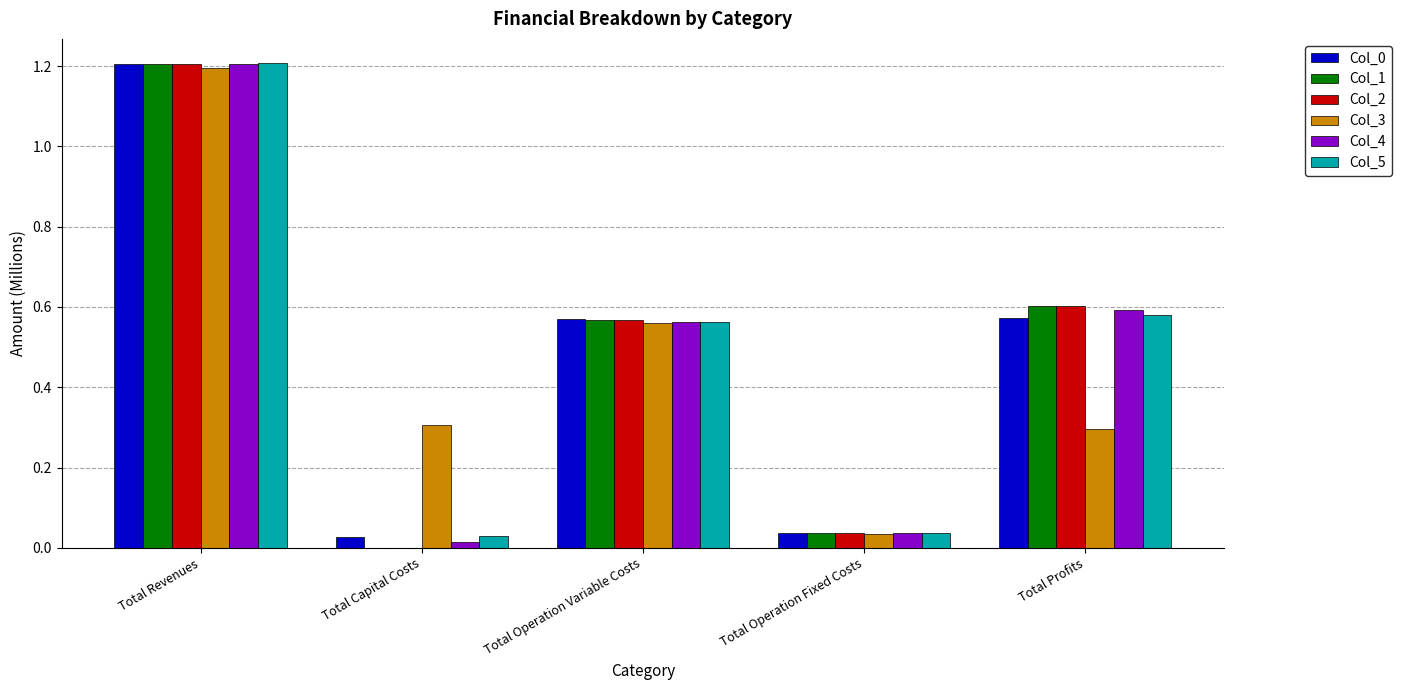

Count the number of data series in this chart.

6